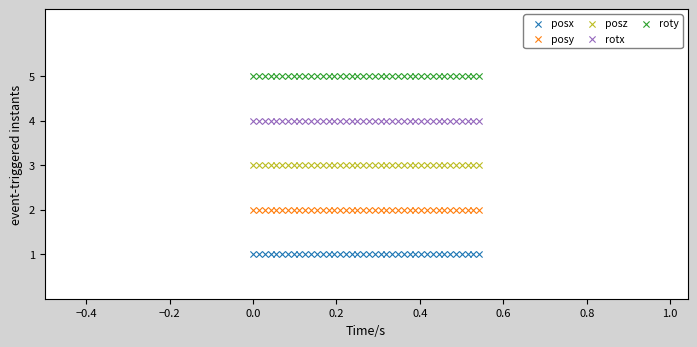

What are all the series names shown in the legend?

posx, posy, posz, rotx, roty